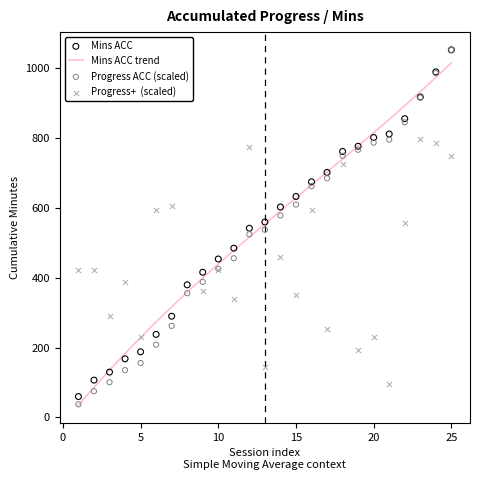

Which series has the largest total across all categories?

Mins ACC